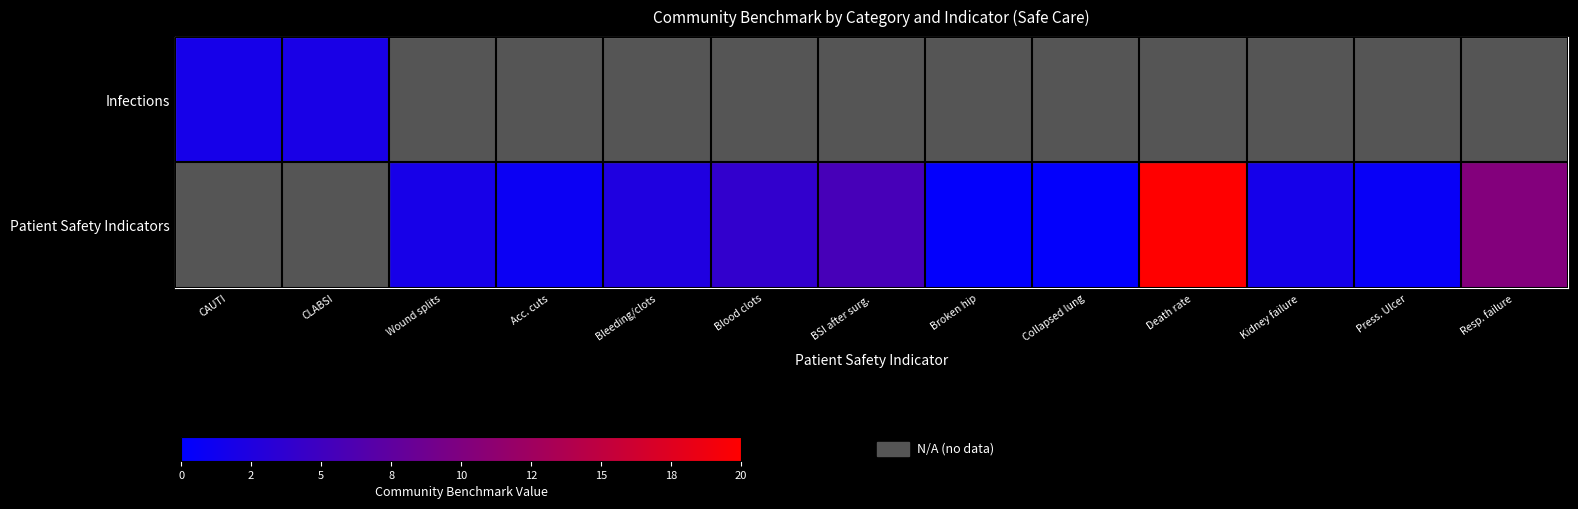

How many values in Infections are above zero?

2